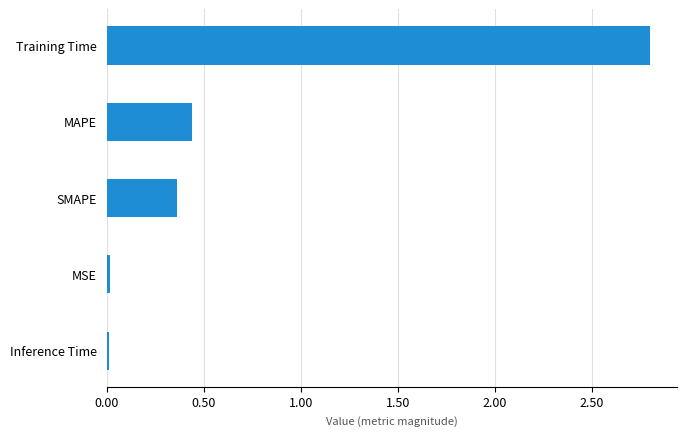

What is the greatest value displayed?

2.8